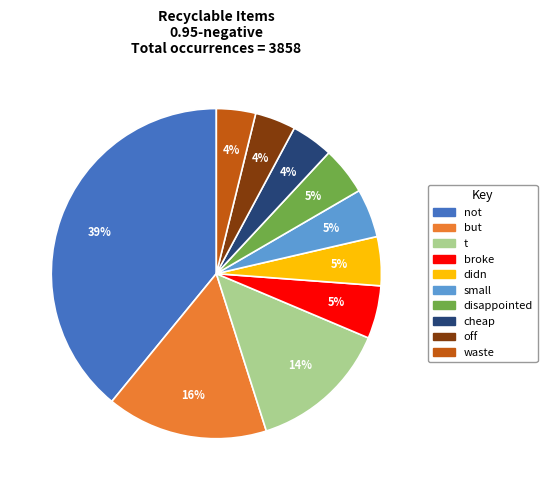

Is the sum of small and t greater than half?

No